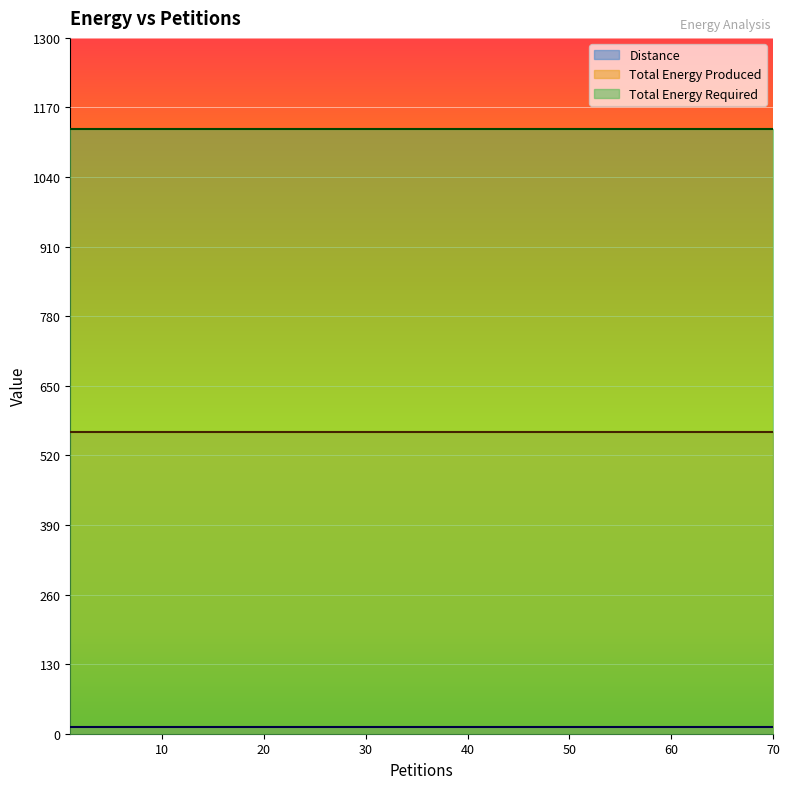

Read the Total Energy Required value at 40.

1130